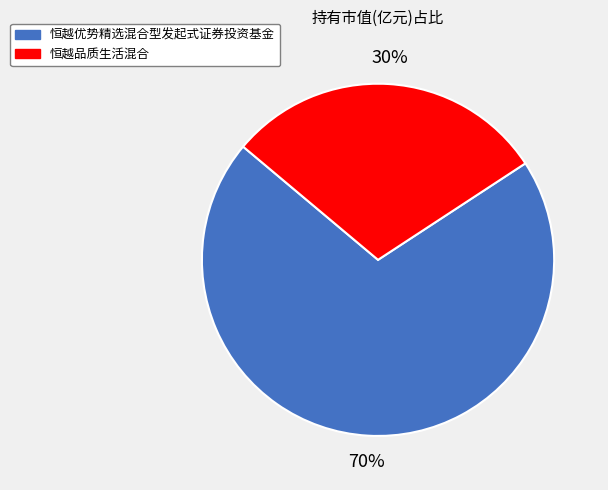

To the nearest percent, what portion does 恒越品质生活混合 represent?

30%